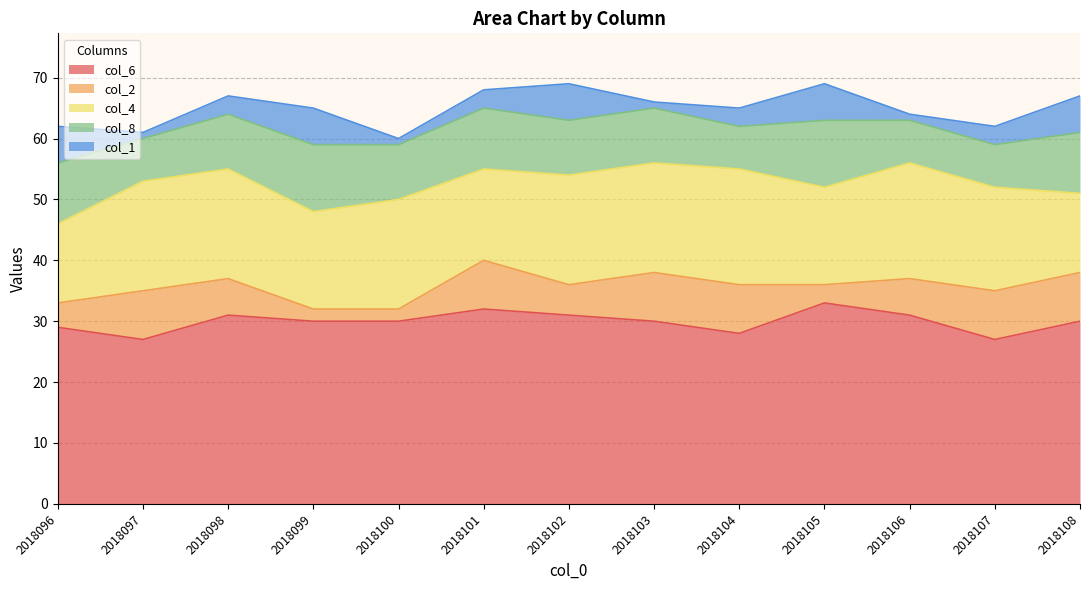

True or false: col_2 and col_4 cross at least once.

False